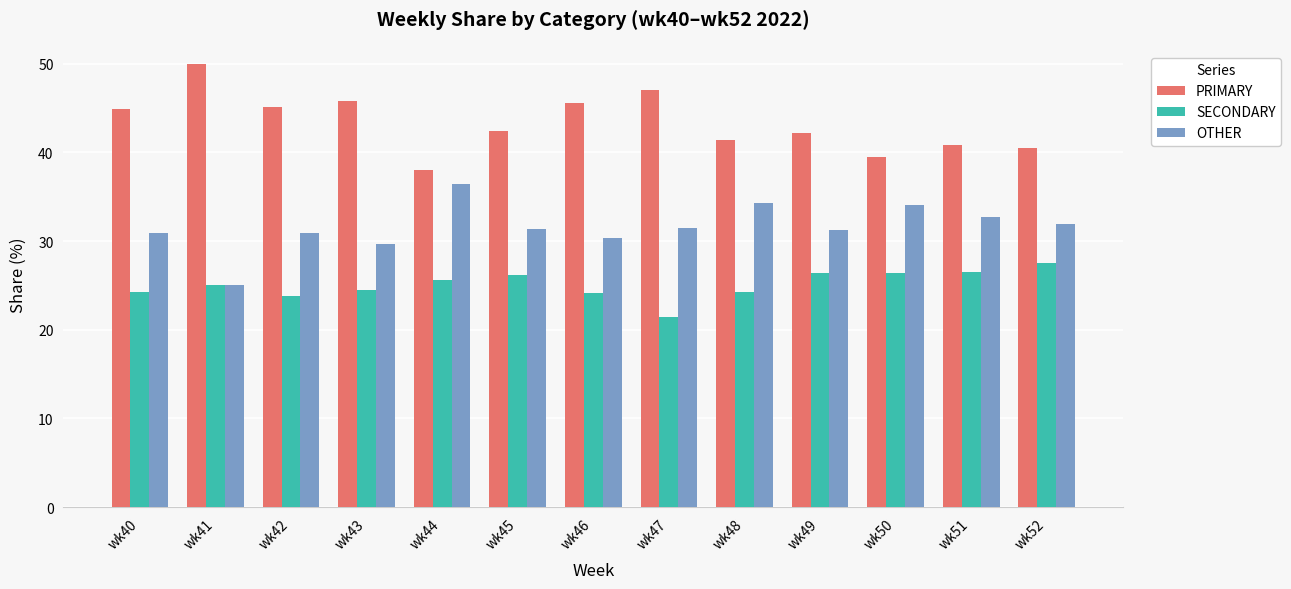

What is the difference between the maximum and minimum values in the PRIMARY series?

12.0